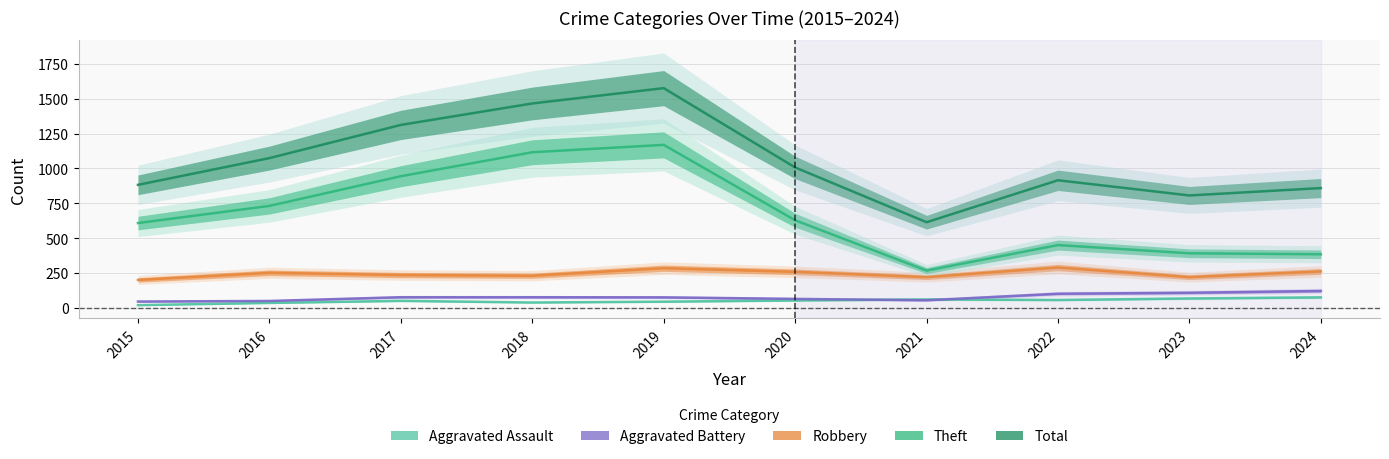

Is it true that Aggravated Assault equals 19 at 2015?

True